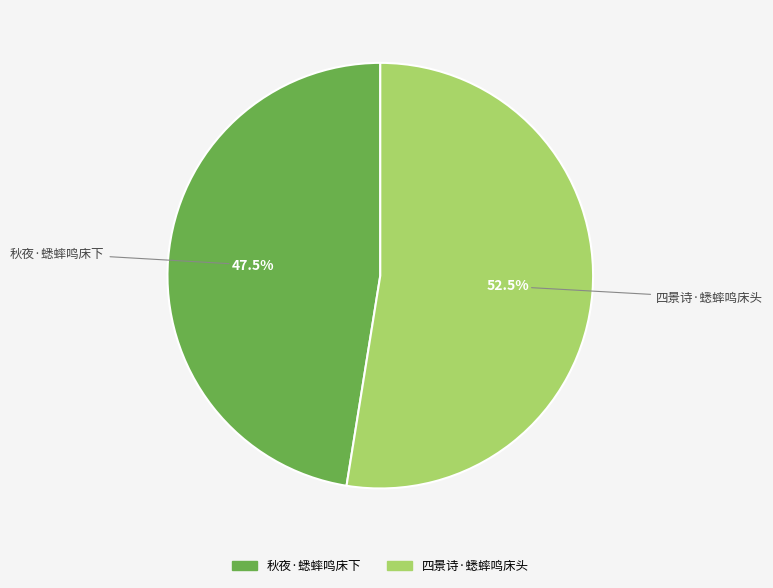

Rank the categories by value from highest to lowest.

四景诗·蟋蟀鸣床头, 秋夜·蟋蟀鸣床下